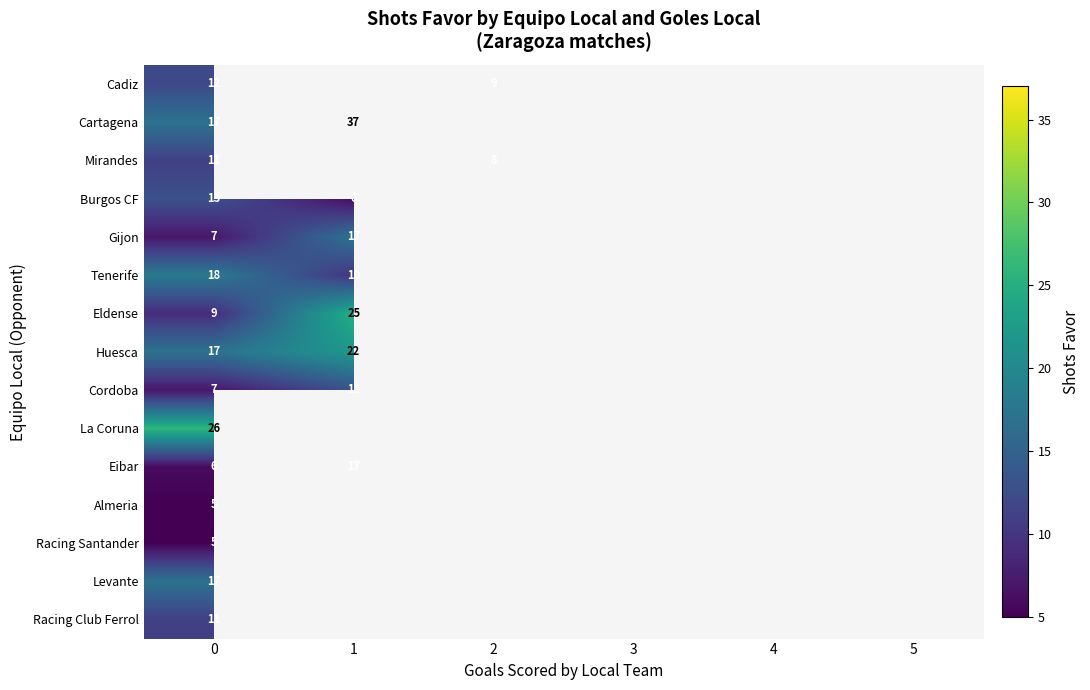

Is it true that Burgos CF equals 13 at 0?

True